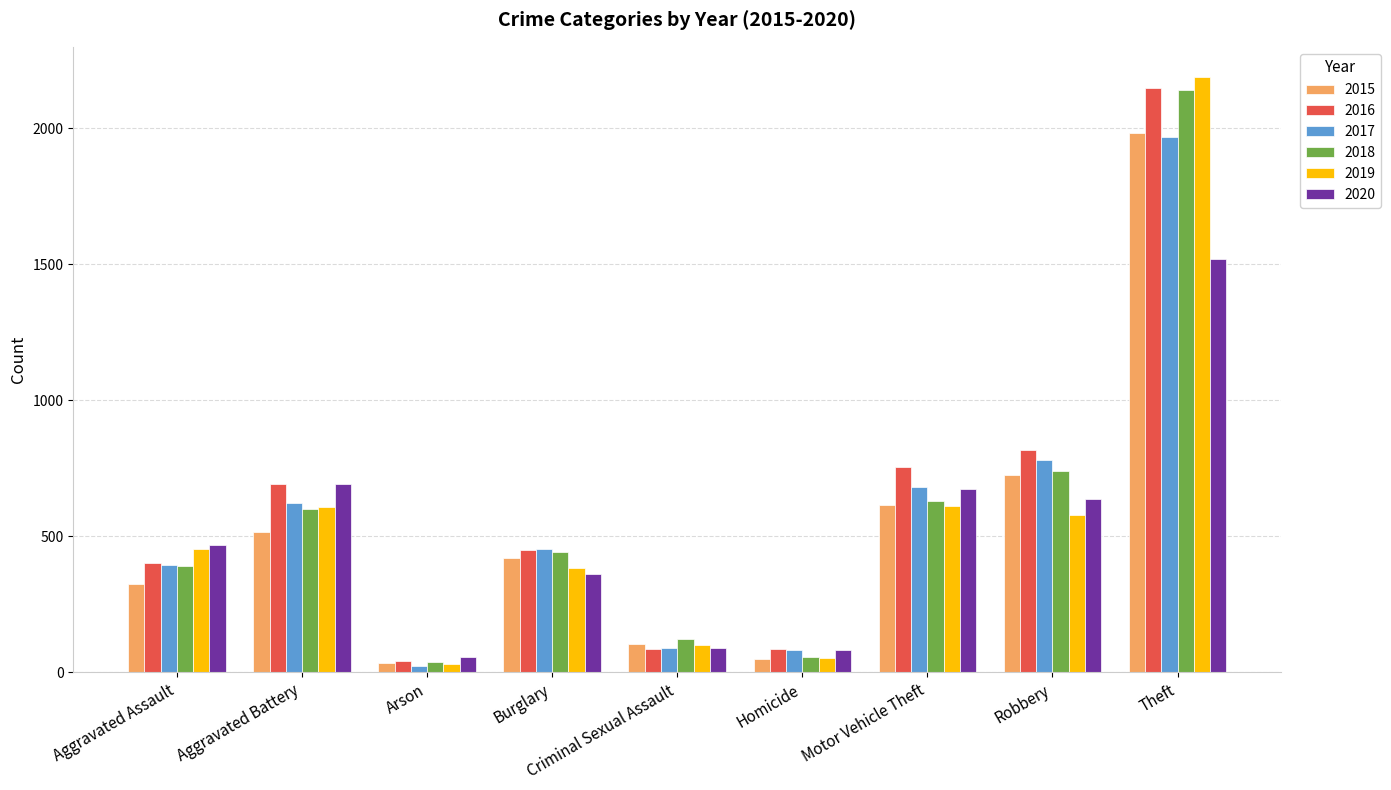

The 2019 series shows 611 at Motor Vehicle Theft. True or false?

True